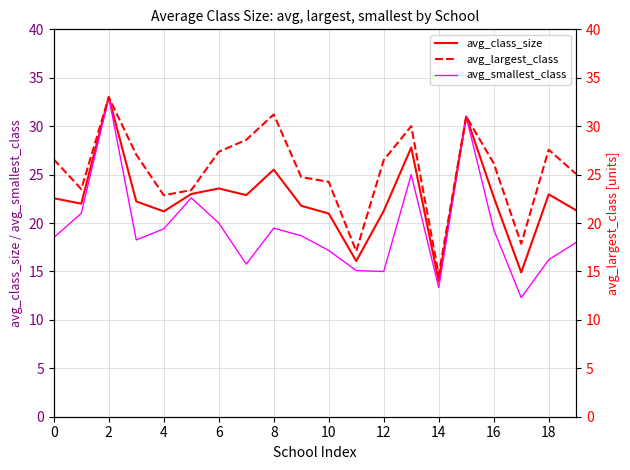

True or false: avg_class_size and avg_smallest_class intersect in this chart.

False